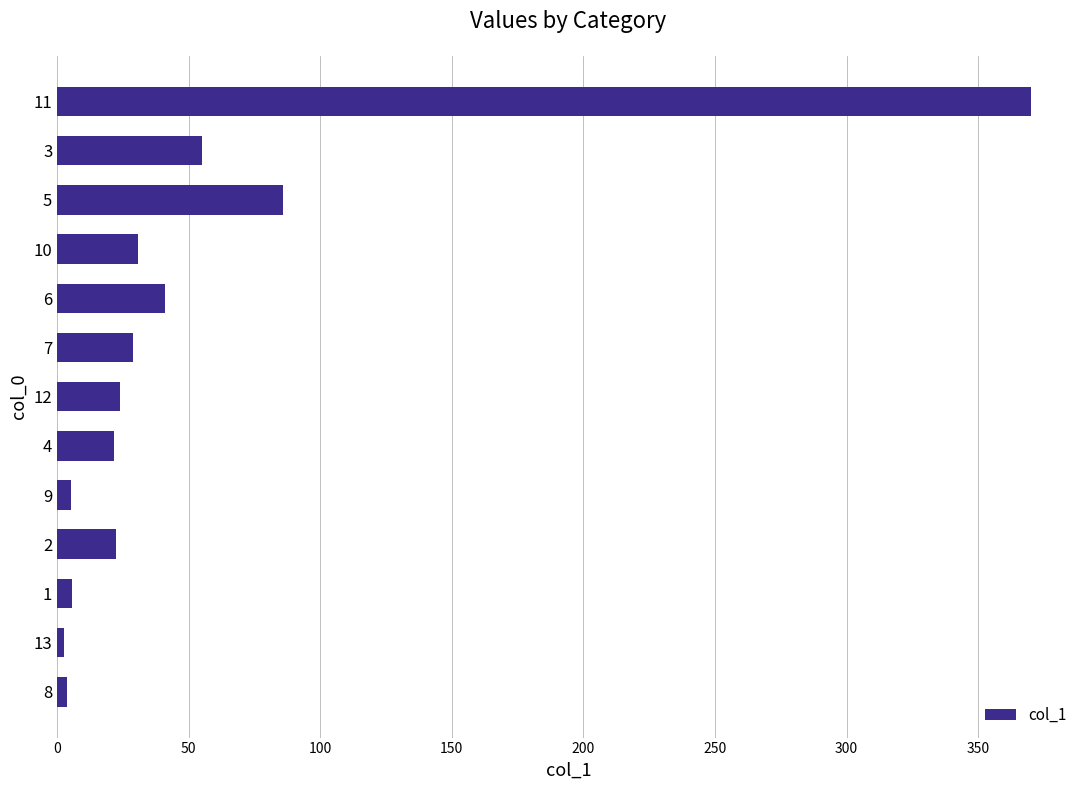

What is the difference between the maximum and minimum values?

367.5